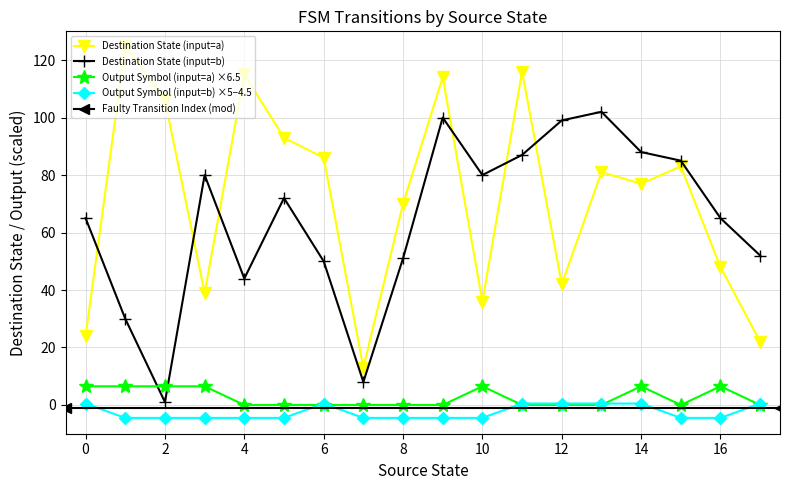

The source_state series shows 7 at 23. True or false?

False